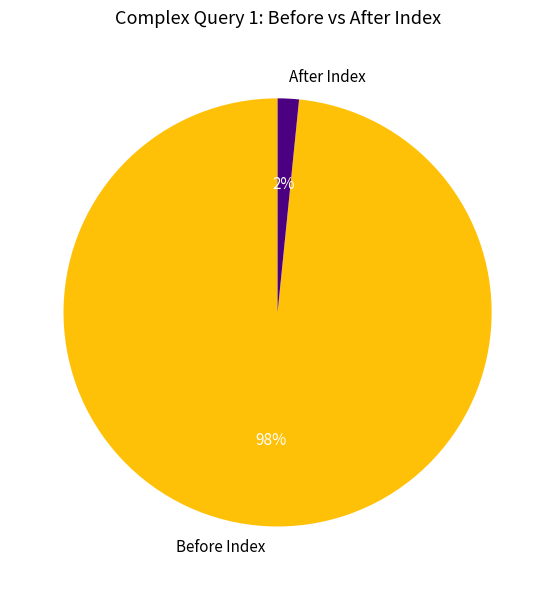

Which slice is the smallest?

After Index